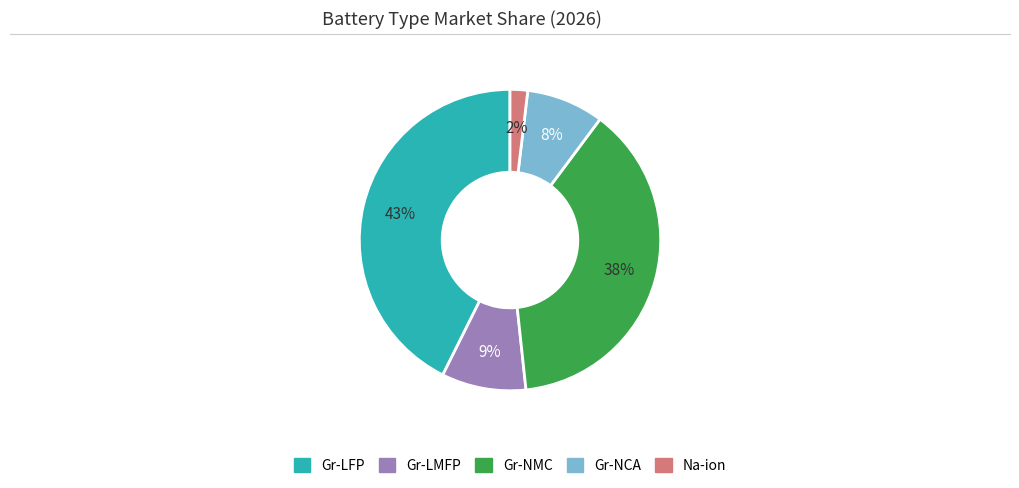

Count the number of slices in the pie.

5